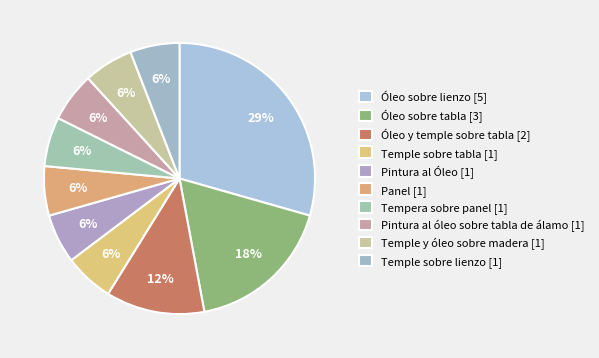

Between Temple sobre tabla and Óleo sobre tabla, which is larger?

Óleo sobre tabla